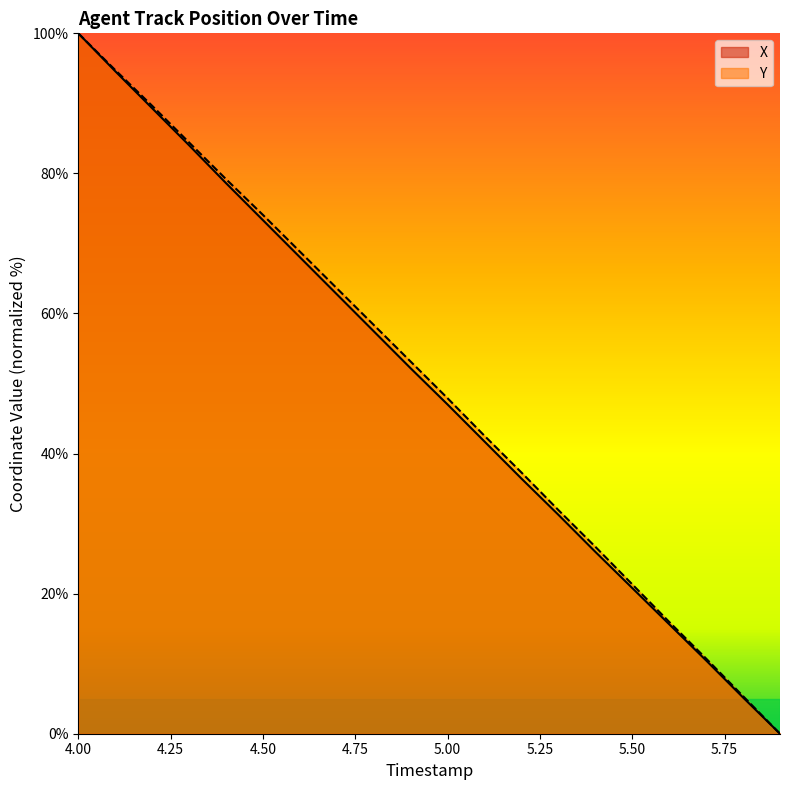

Which series has the widest spread of values?

X